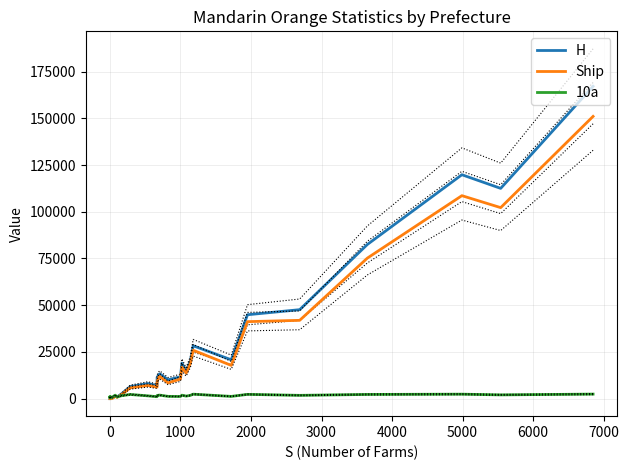

At 0, list the series in order from largest to smallest.

H, Ship, 10a